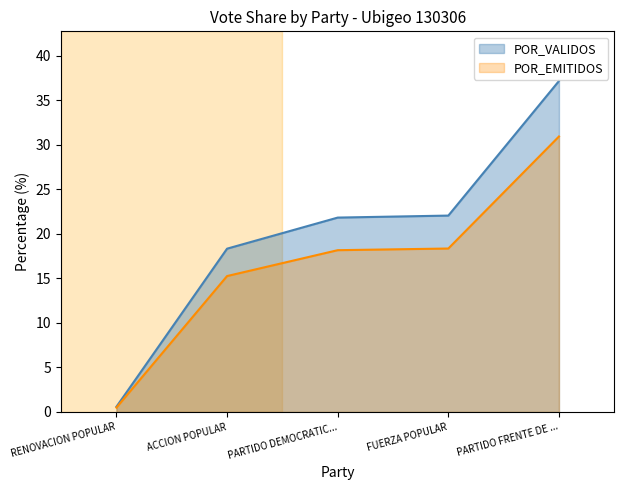

True or false: POR_VALIDOS has more than 0 interior local peaks.

False